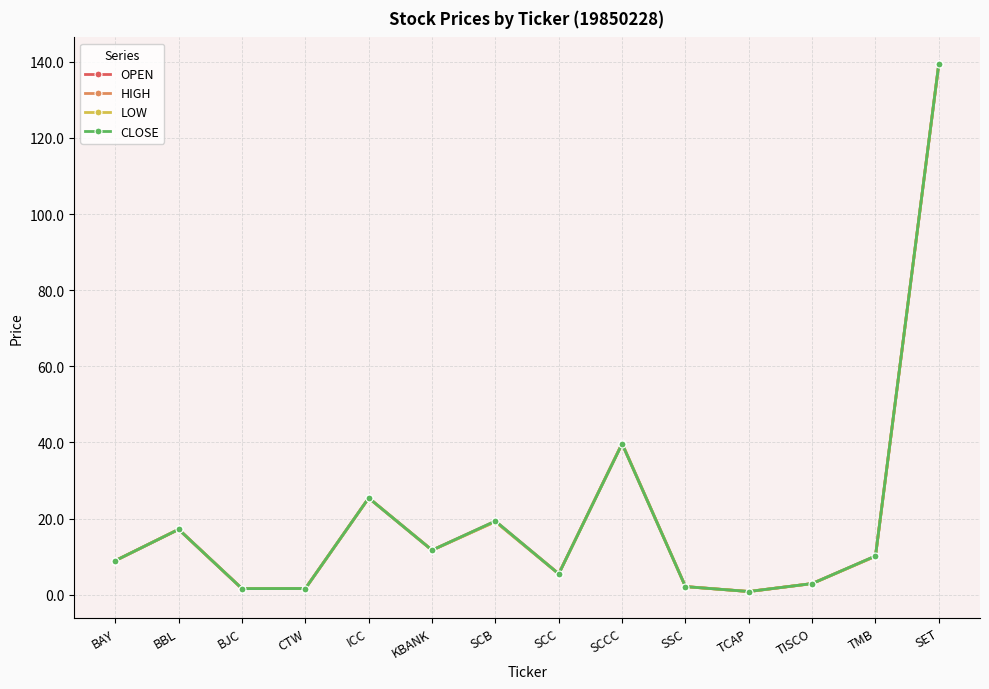

What is the label of the 14th point from the left?

SET